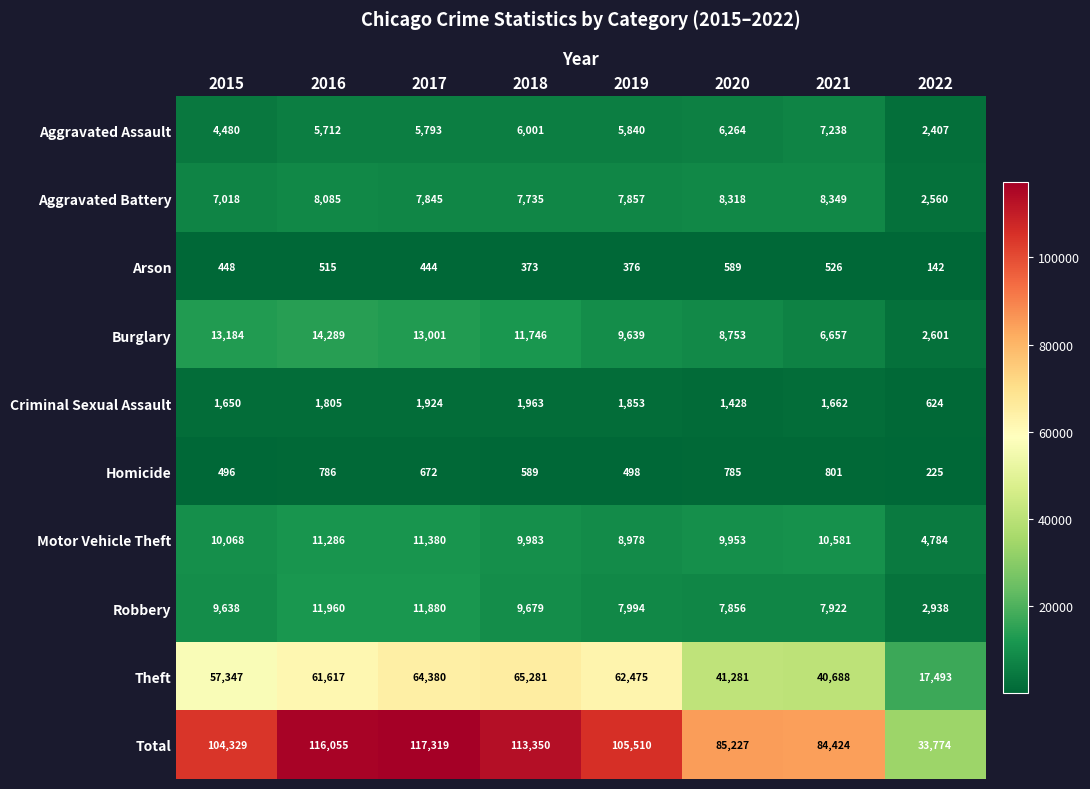

Between 2019 and 2020, which series saw the biggest shift?

Theft